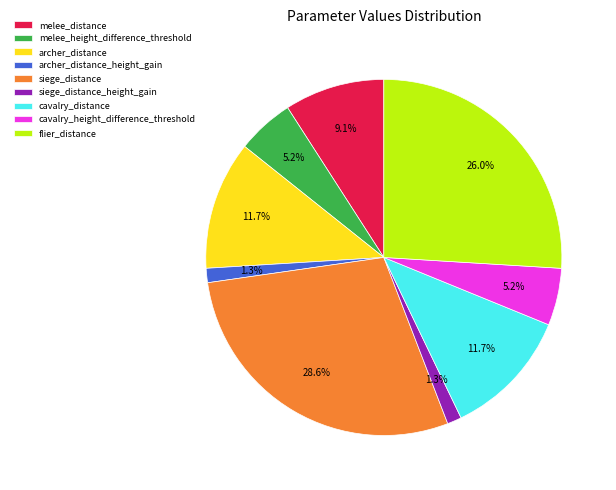

The archer_distance_height_gain slice represents 1% of the pie. True or false?

True